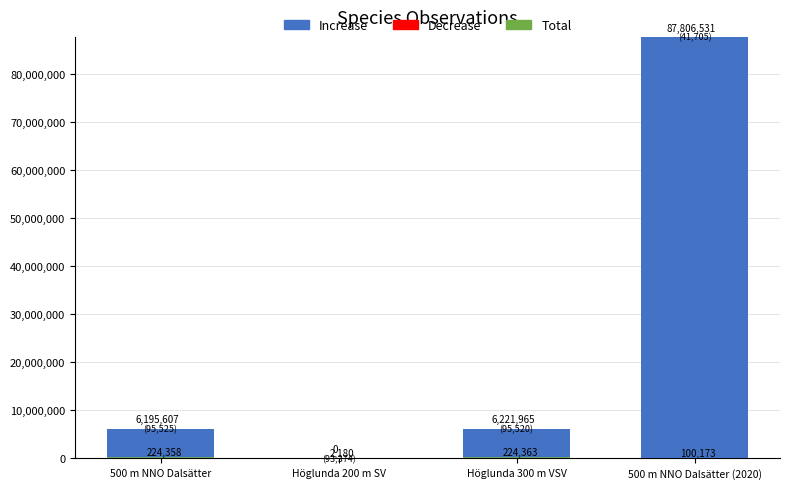

What is the label of the 3rd bar from the left?

Höglunda 300 m VSV